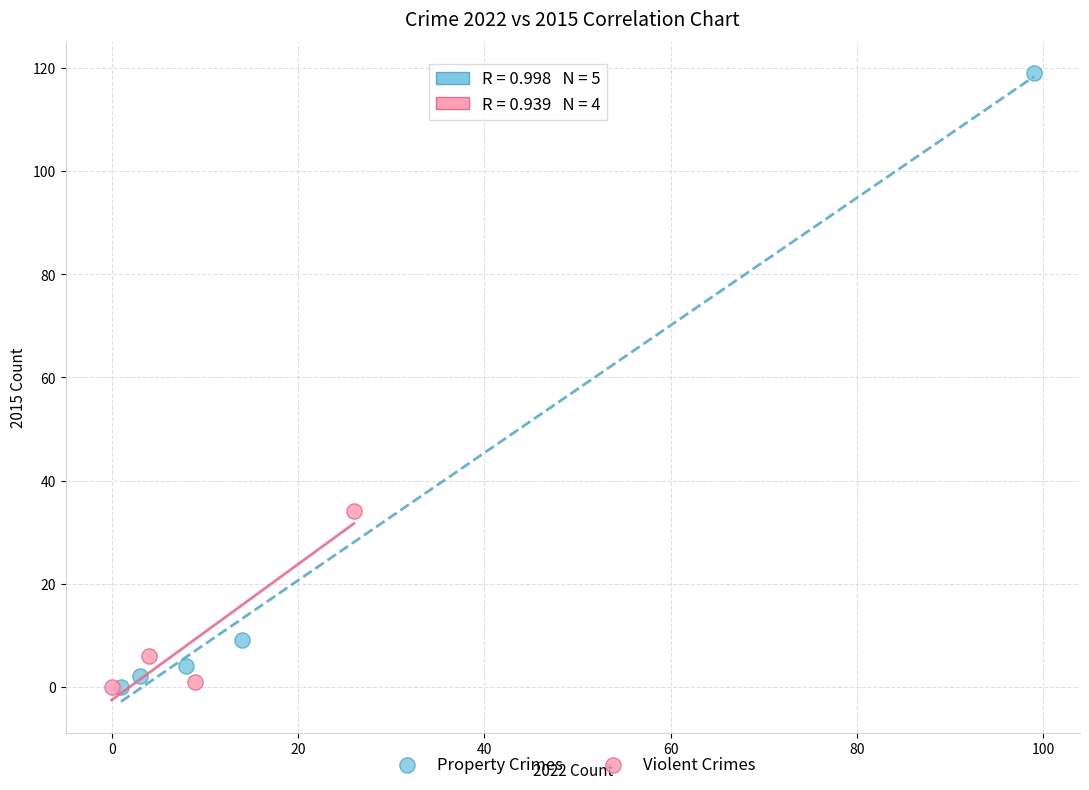

What are all the series names shown in the legend?

Property Crimes, Violent Crimes